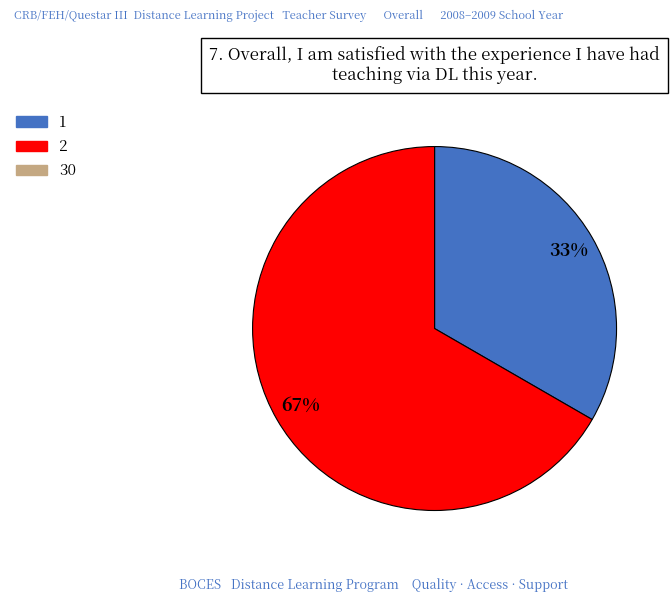

To the nearest percent, what is the average slice percentage?

50%